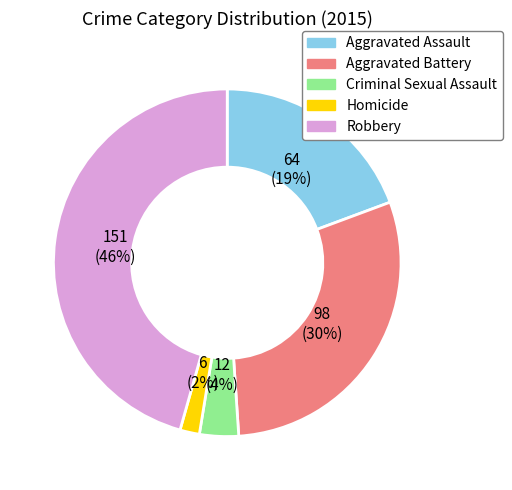

True or false: Aggravated Assault accounts for 25% of the total.

False